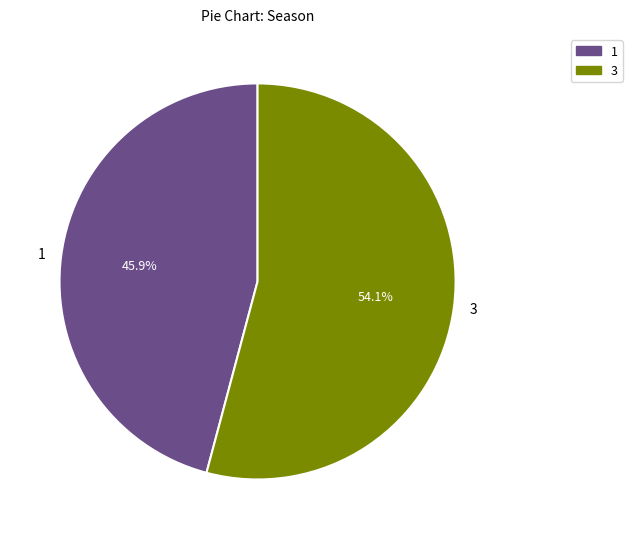

To the nearest percent, what portion does 3 represent?

54%